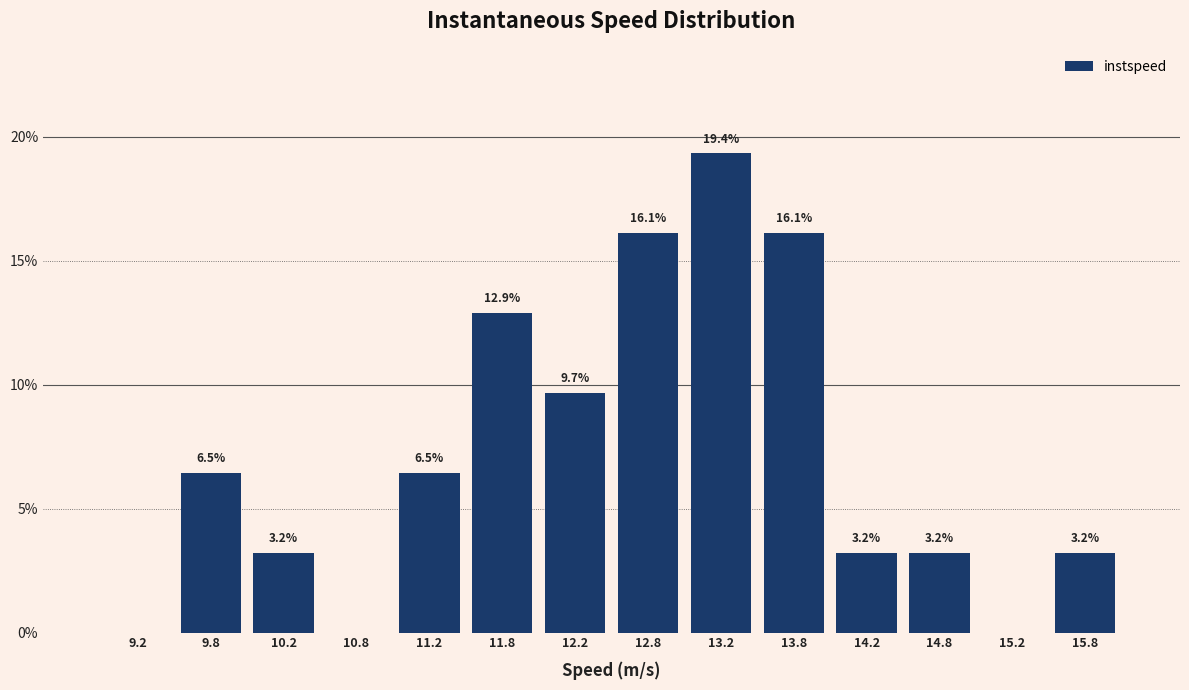

Over which range of the x-axis is the bar tallest?

13.0 to 13.5